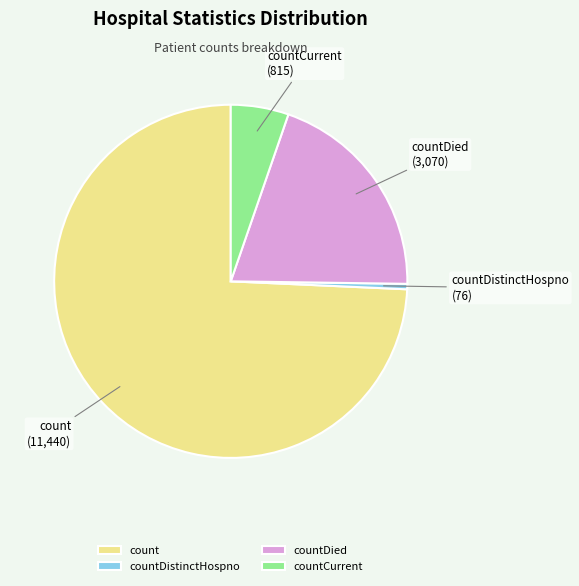

How many slices are in this pie chart?

4